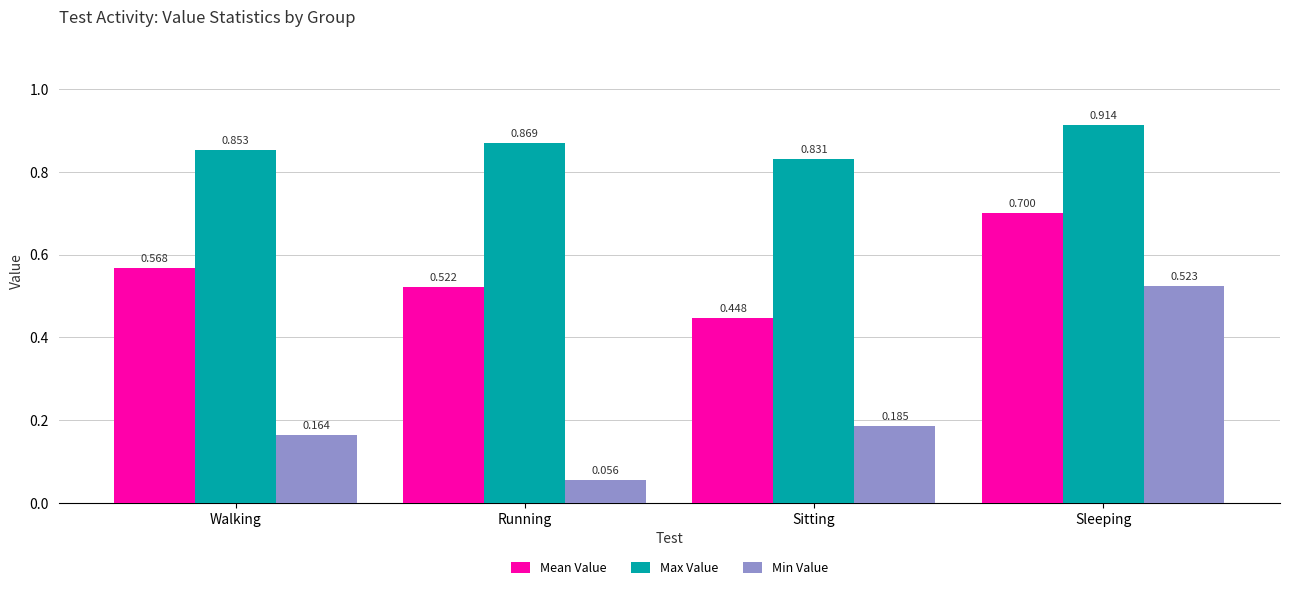

What is the total value across all series at Running?

1.4